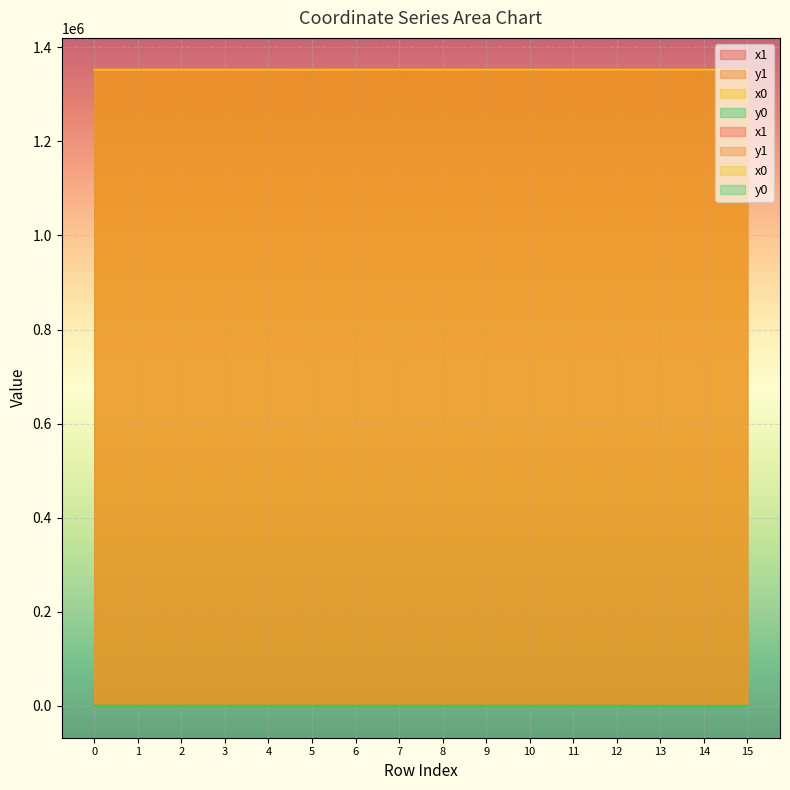

Is it true that y0 equals 252.9 at 0?

True